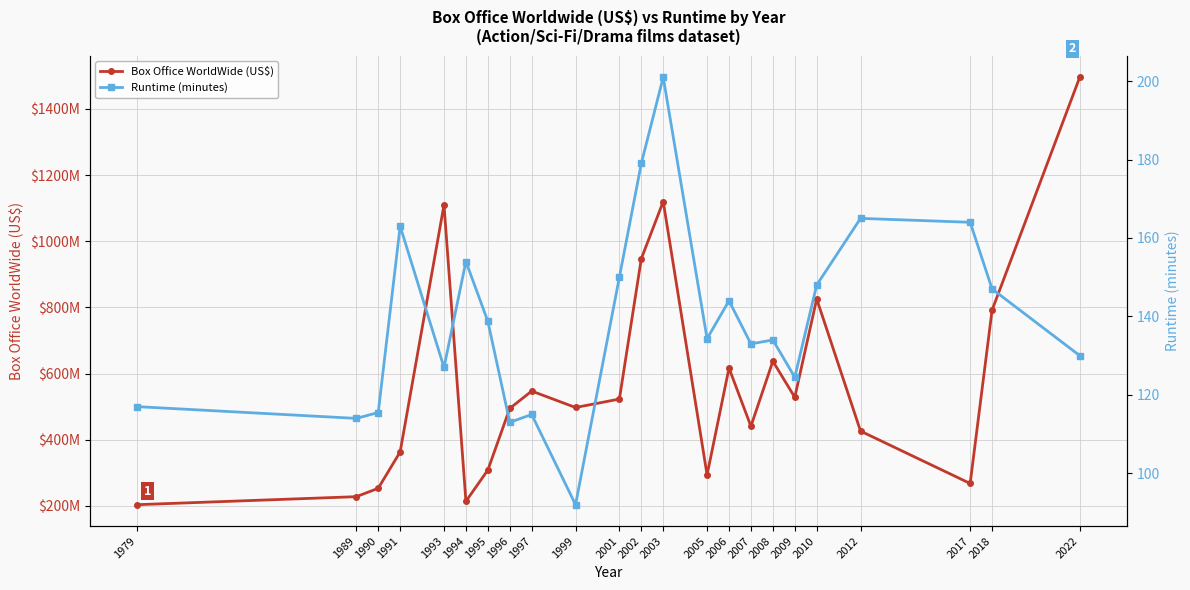

Between 2006 and 2005, which is larger?

2006